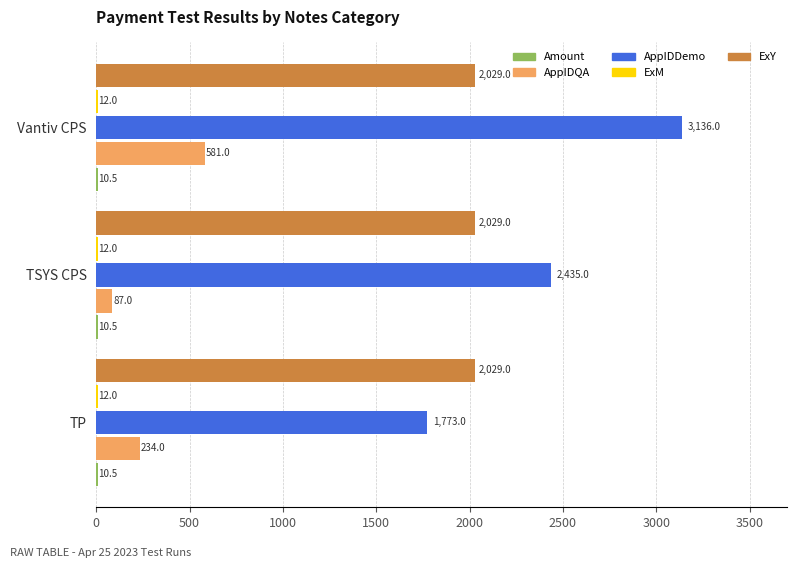

Is it true that AppIDDemo equals 2435.0 at TSYS CPS?

True